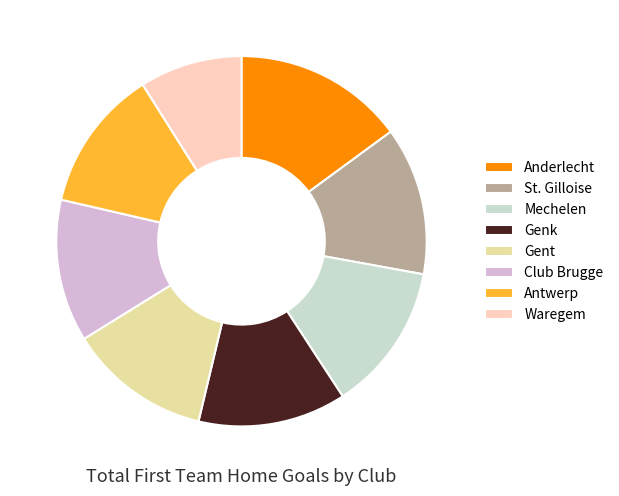

Combined, do Genk and St. Gilloise account for over 50%?

No